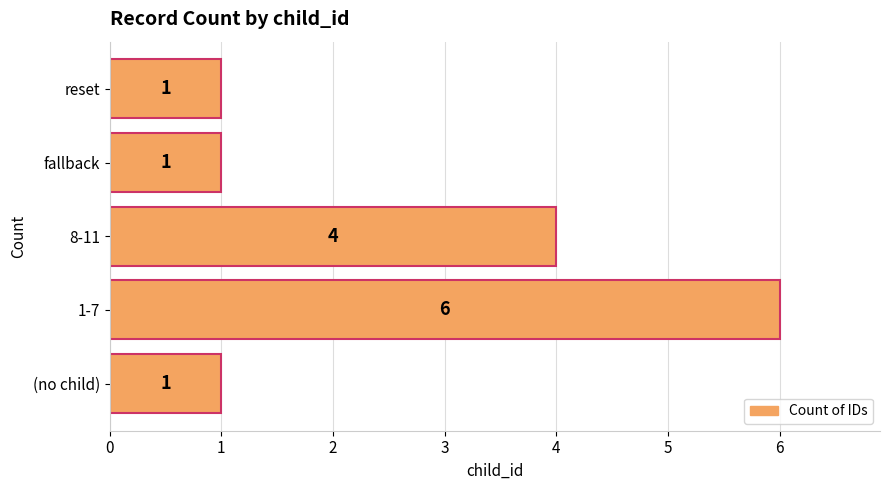

Reading bottom to top, transcribe all the data shown in this chart.

1	6	4	1	1